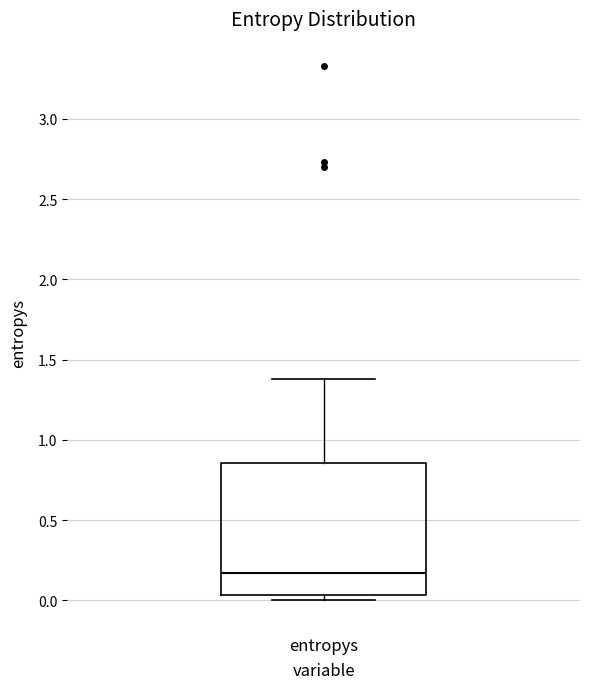

Where is the lower edge of the box for entropys on the y-axis? The values are not printed on the chart, so give them approximately, as read against the axis.

0.05